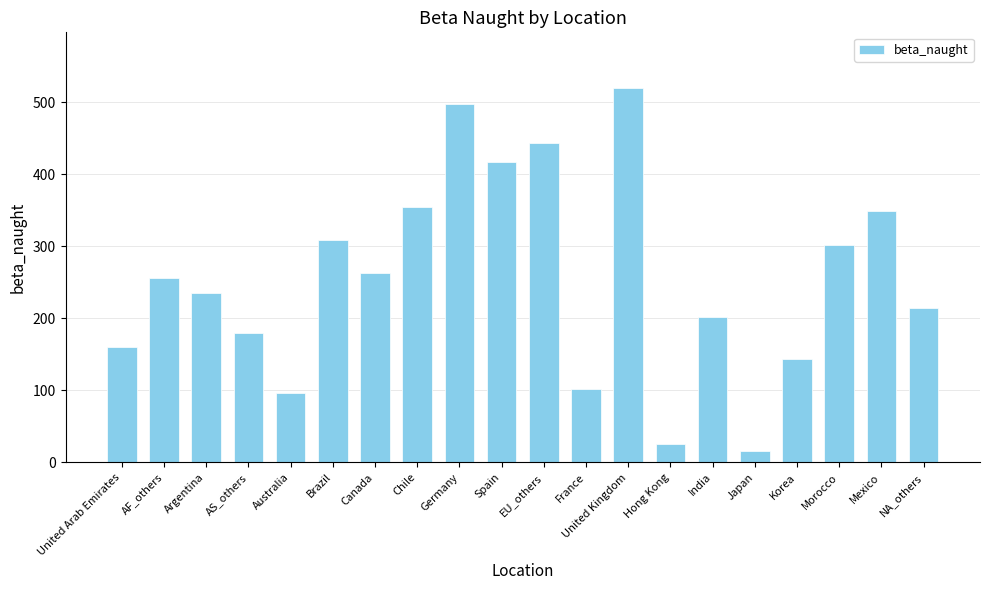

What position from the right is Spain?

11